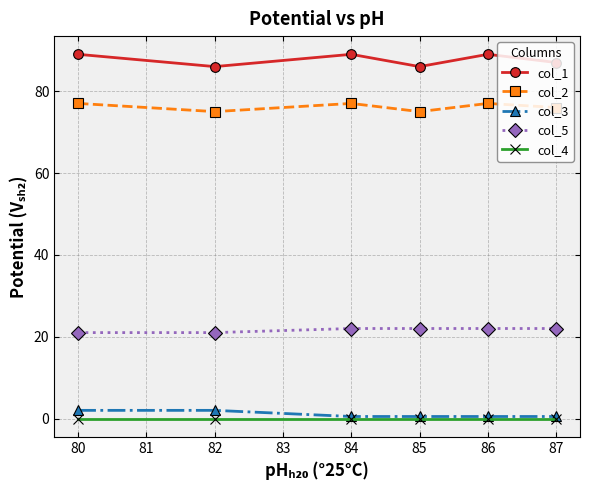

What is the maximum value for col_3?

2.0